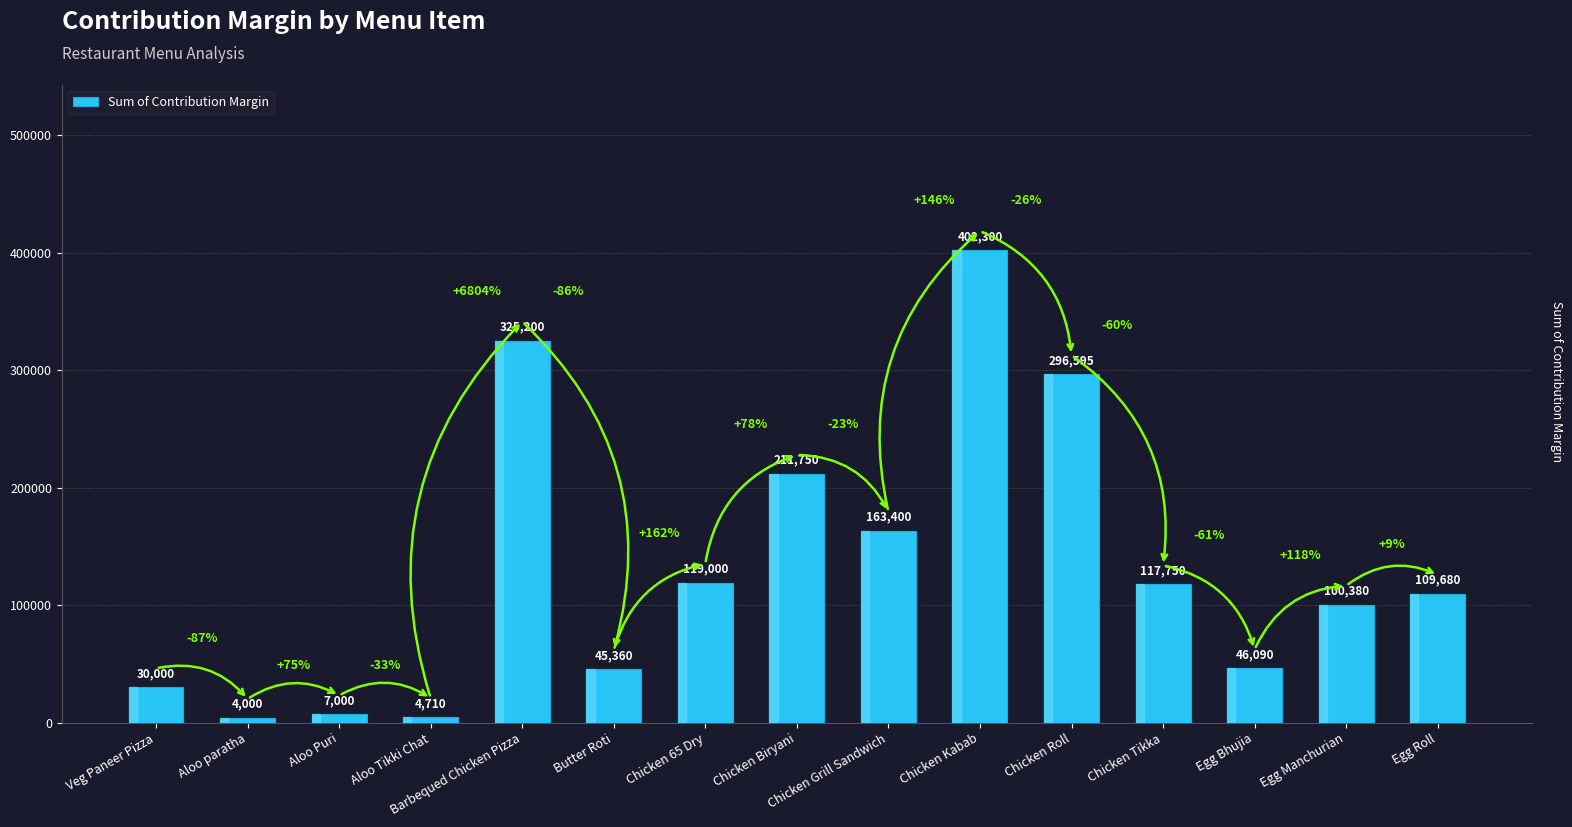

At which label is the value closest to 203150?

Chicken Biryani